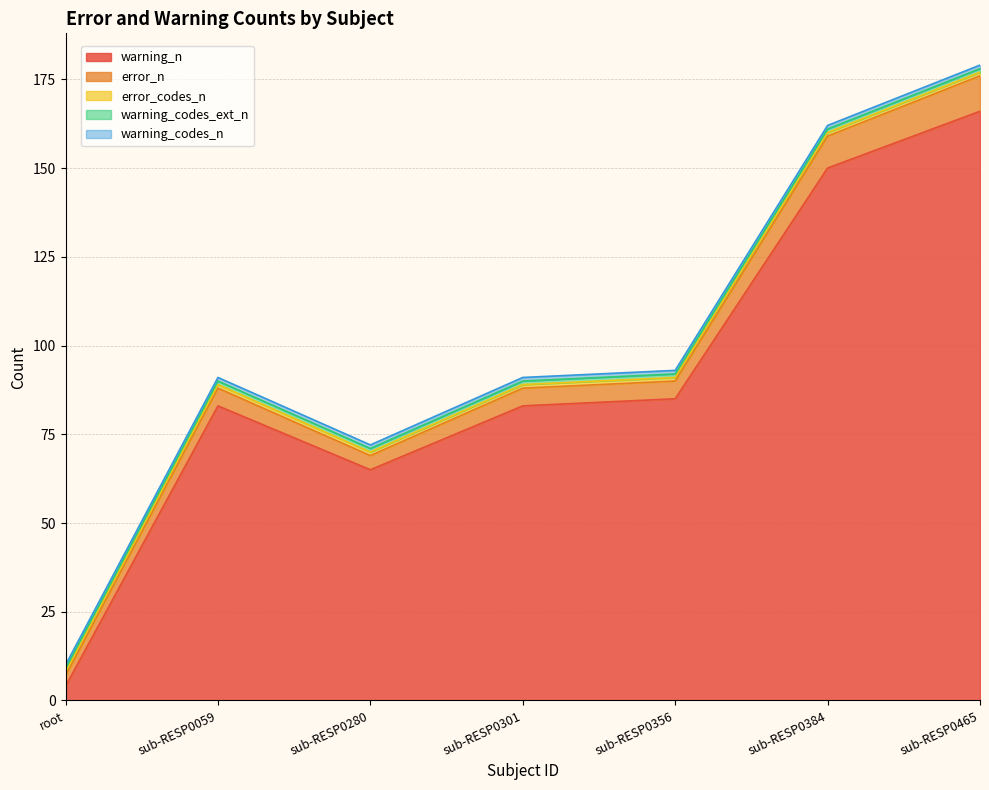

What is the maximum value for error_n?

10